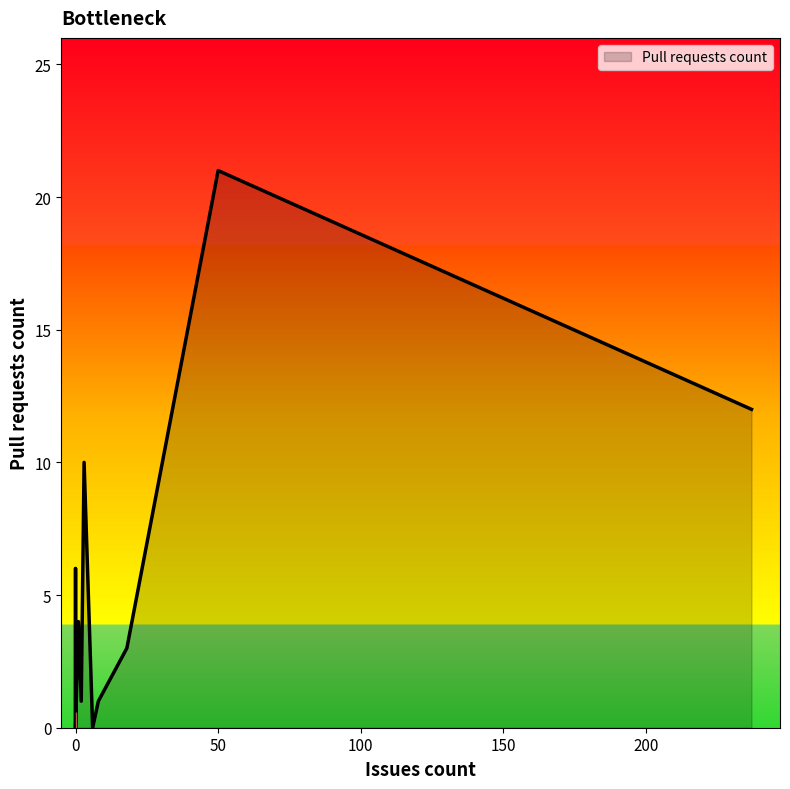

Count the number of data series in this chart.

1